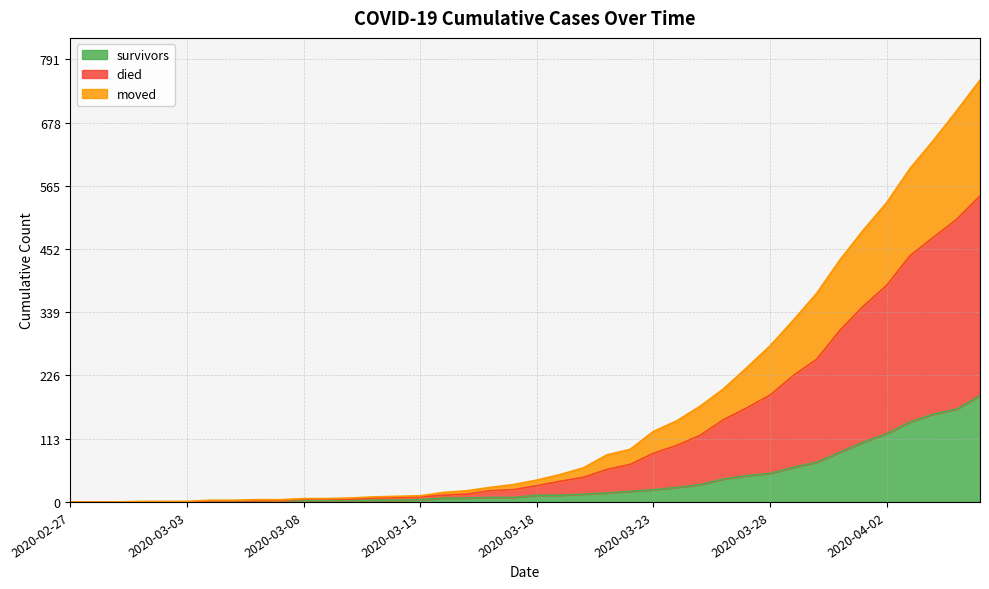

What is the maximum value for survivors?

190